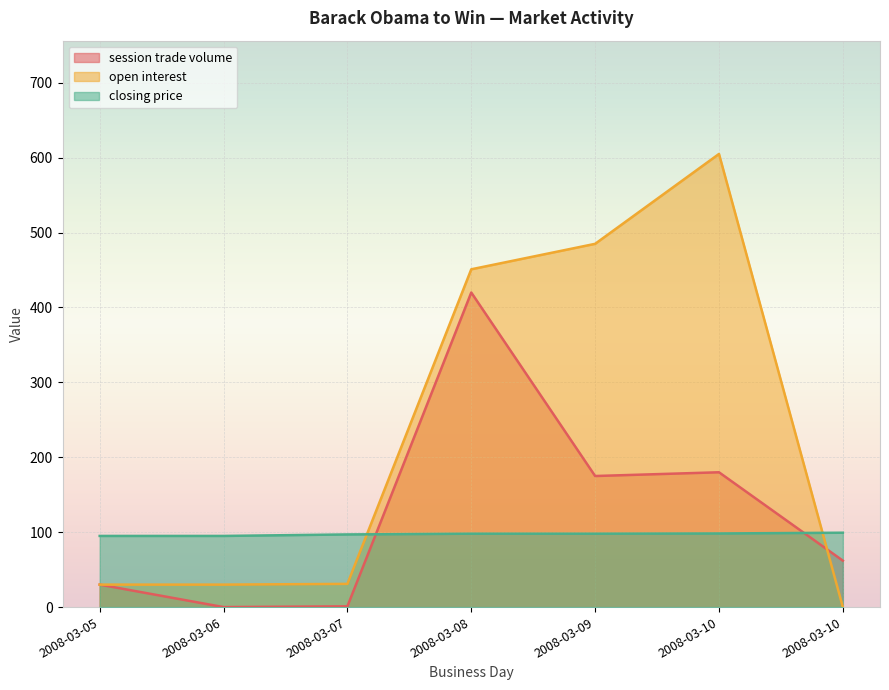

Reading right to left, transcribe all the data shown in this chart.

session trade volume: 2008-03-10=62.0	2008-03-10=180.0	2008-03-09=175.0	2008-03-08=420.0	2008-03-07=1.0	2008-03-06=0.0	2008-03-05=30.0
open interest: 2008-03-10=0.0	2008-03-10=605.0	2008-03-09=485.0	2008-03-08=451.0	2008-03-07=31.0	2008-03-06=30.0	2008-03-05=30.0
closing price: 2008-03-10=99.3	2008-03-10=98.3	2008-03-09=98.0	2008-03-08=98.0	2008-03-07=97.0	2008-03-06=95.0	2008-03-05=95.0